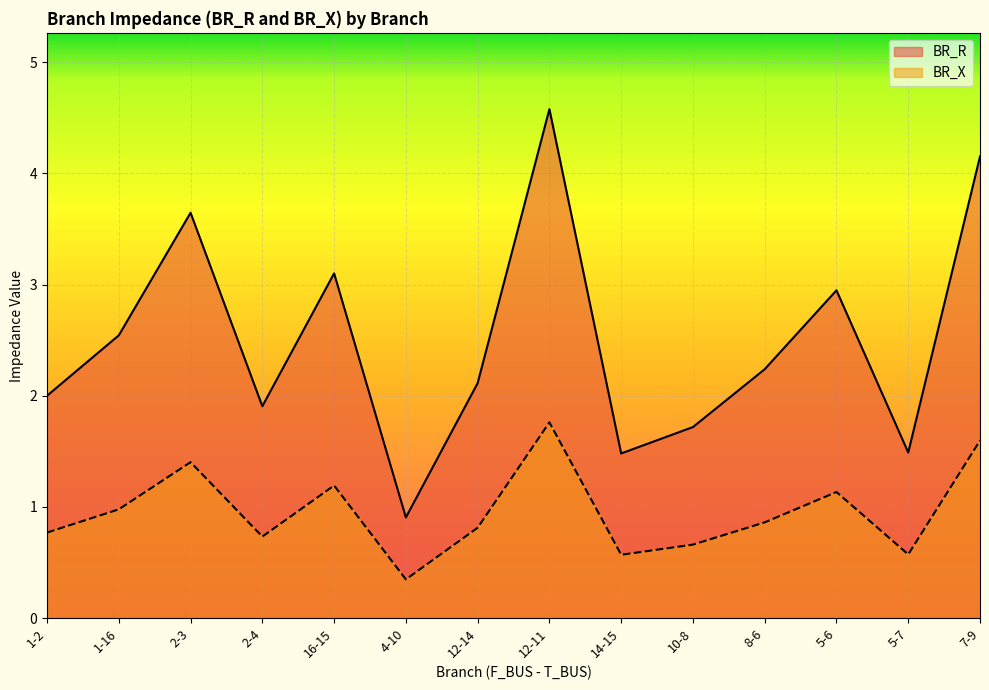

List the series in order of their peak value, lowest first.

BR_X, BR_R